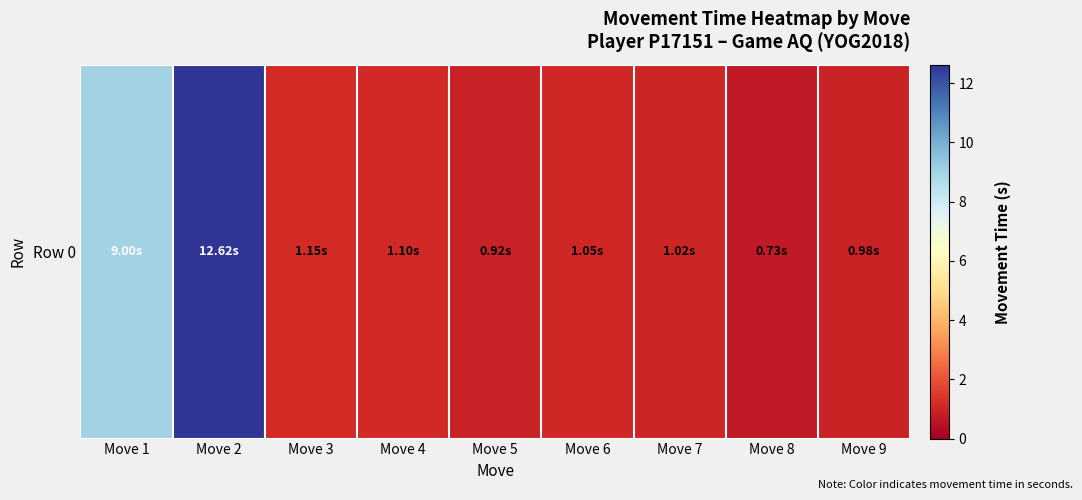

How many data points does each series have?

9